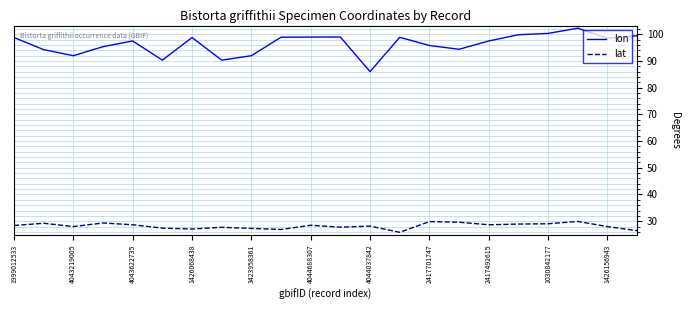

Which series has the largest total across all categories?

lon